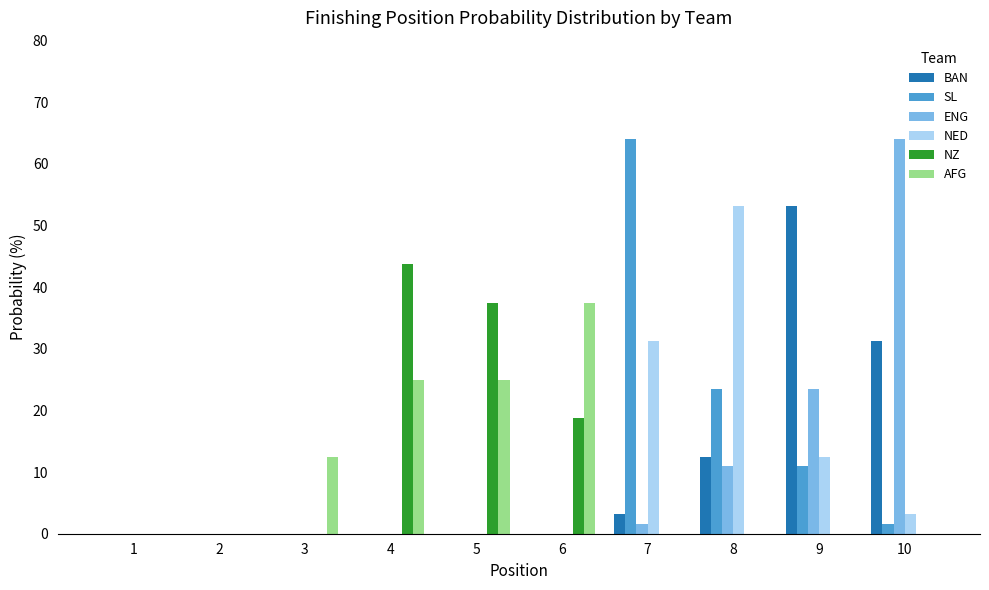

What is the total value across all series at 9?

100.0